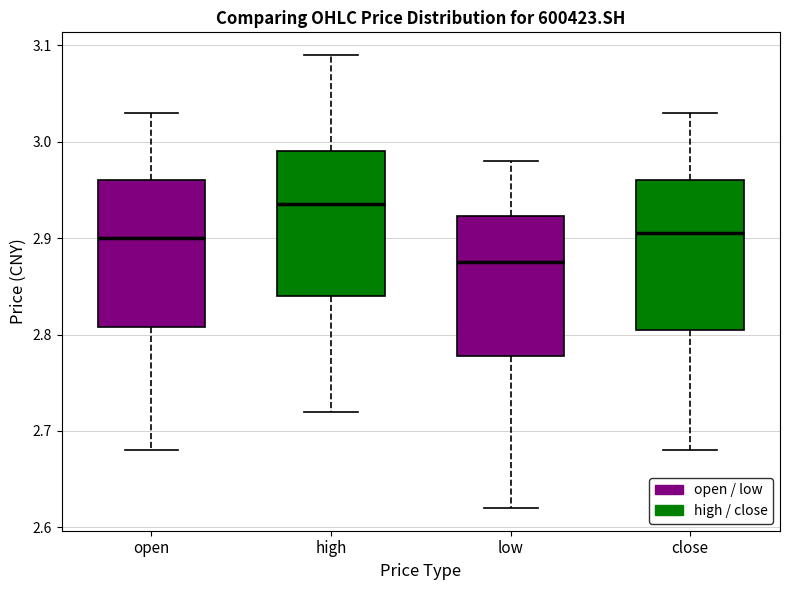

Which box has the highest median line?

high